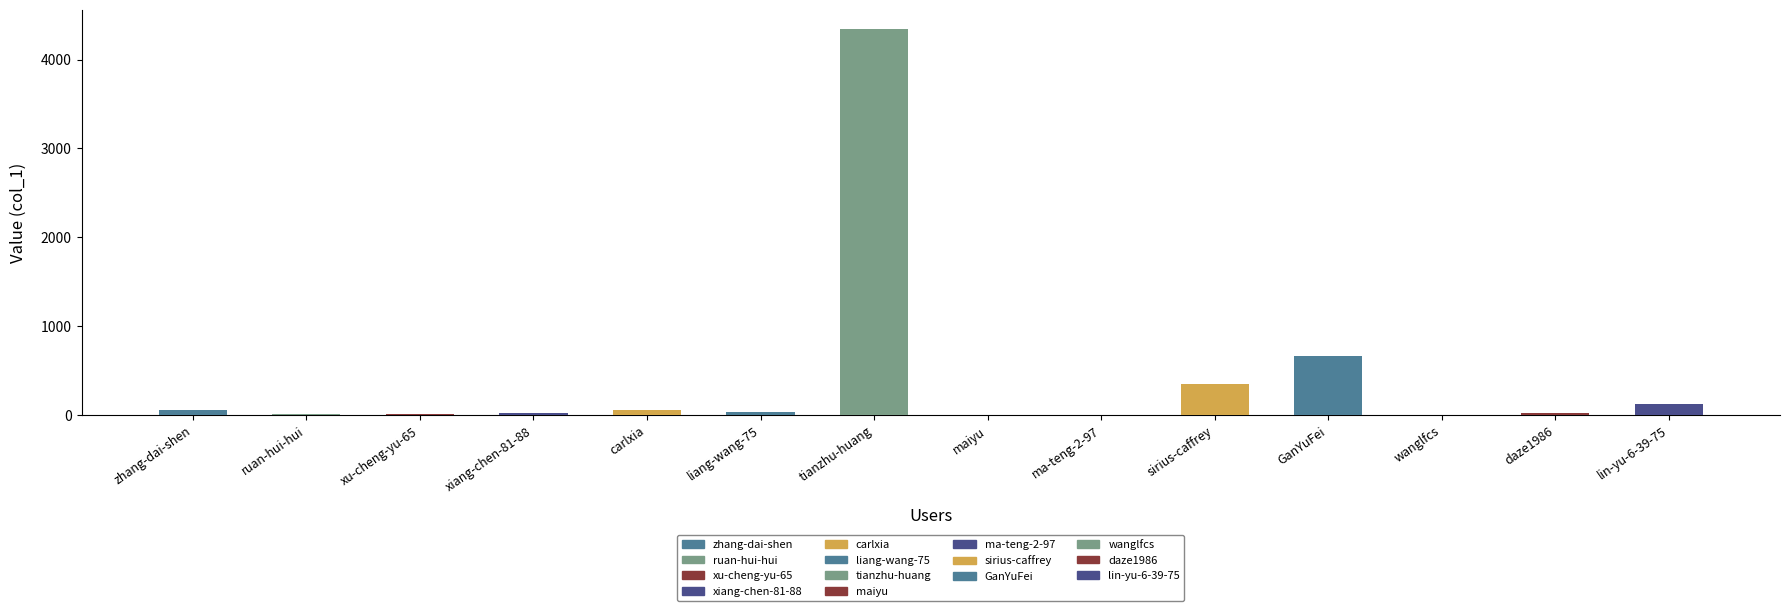

How many bars are there in total?

14